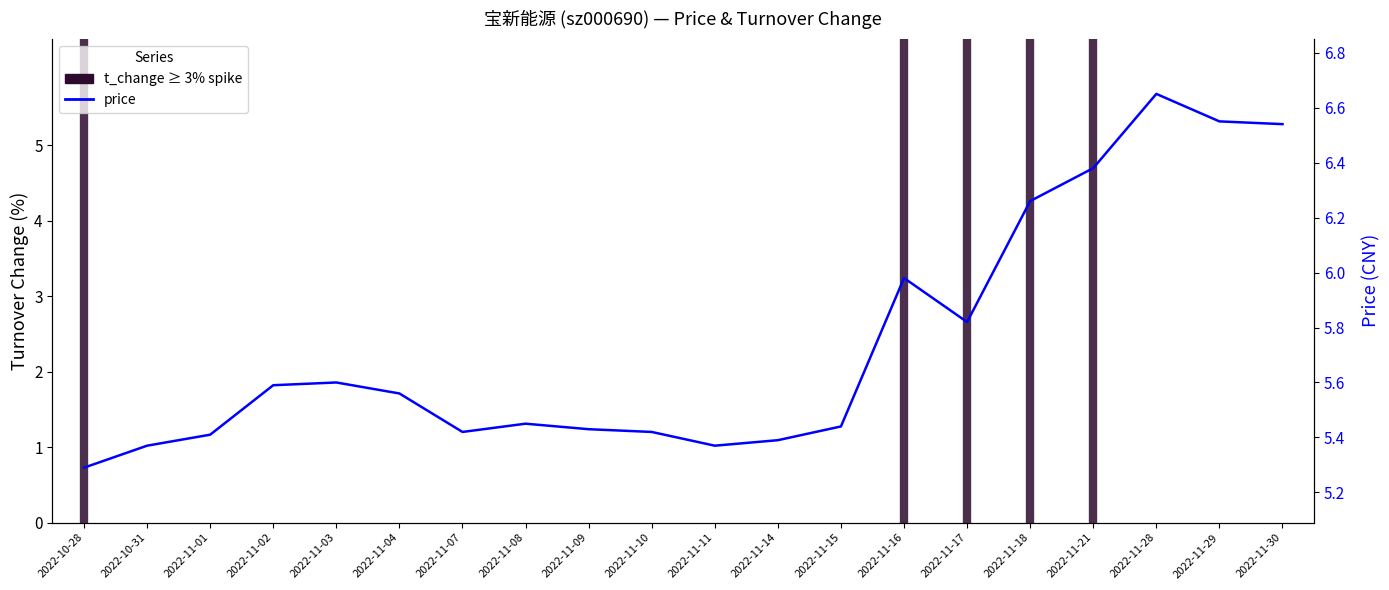

What is the value of the 3rd point from the left?

5.4